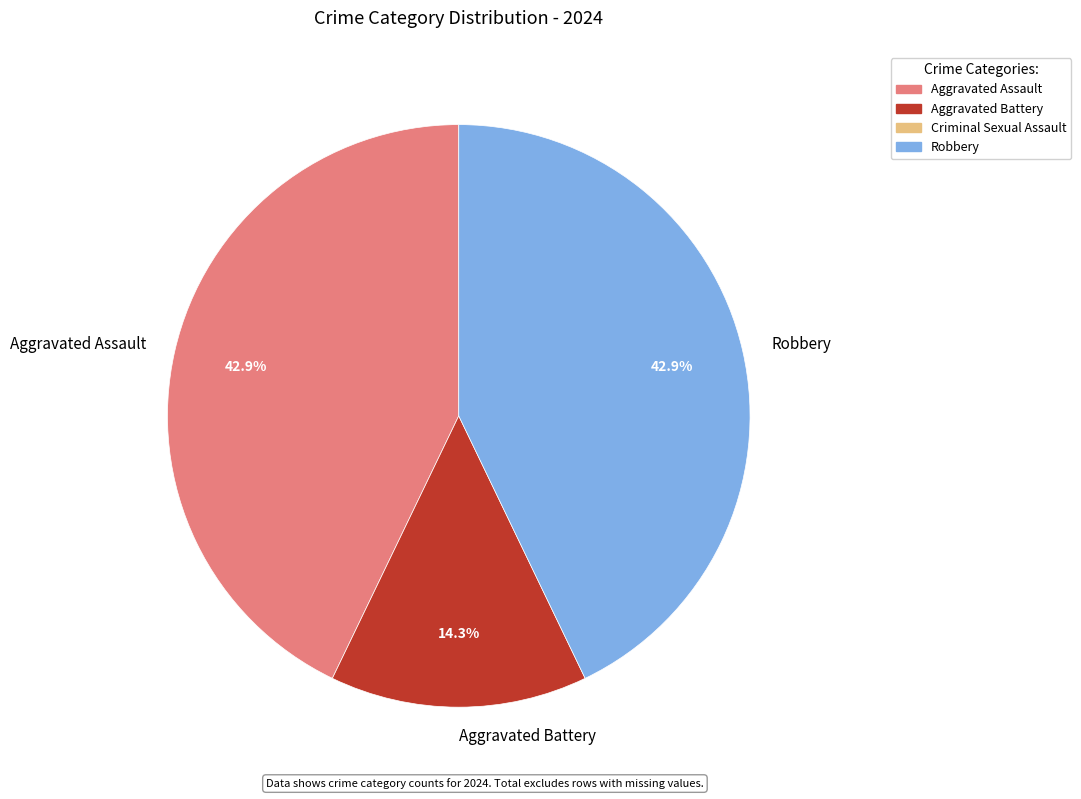

To the nearest percent, what is the combined percentage of Aggravated Assault and Robbery?

86%